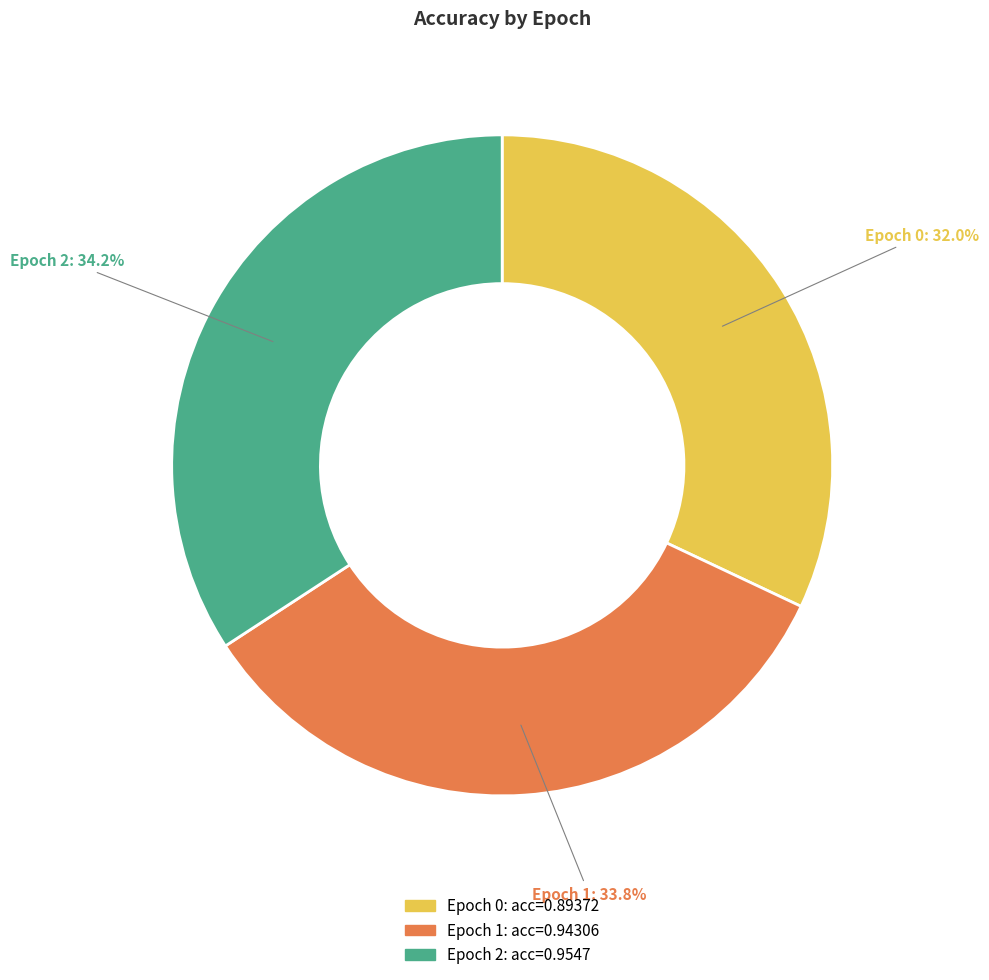

To the nearest percent, what is the difference between the largest and smallest slice percentages?

2%